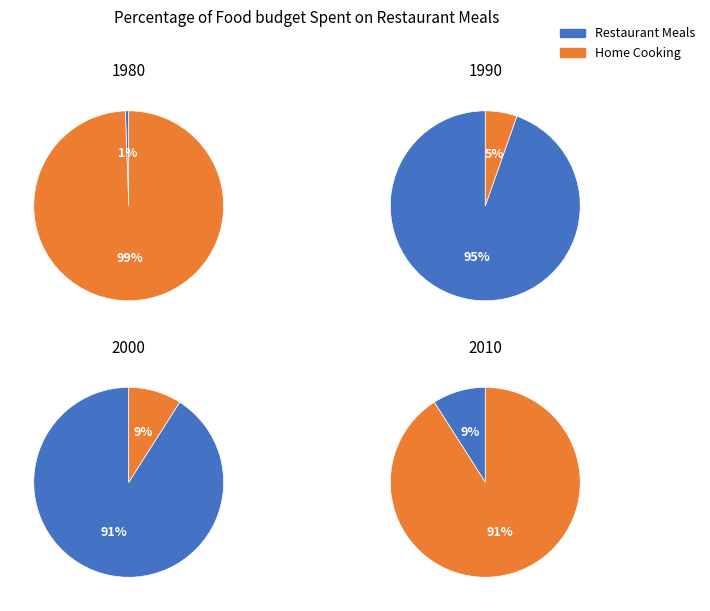

True or false: 3 accounts for 1% of the total.

False